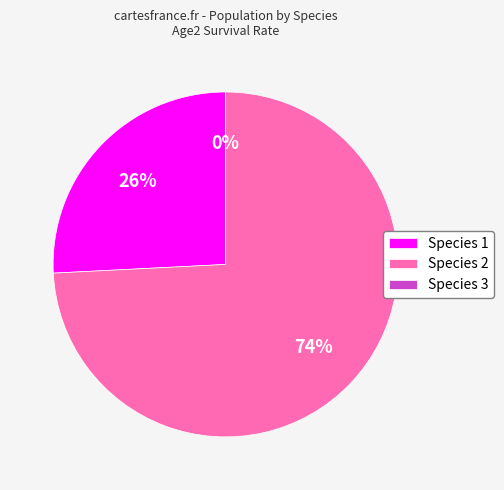

Which category accounts for the majority?

Species 2